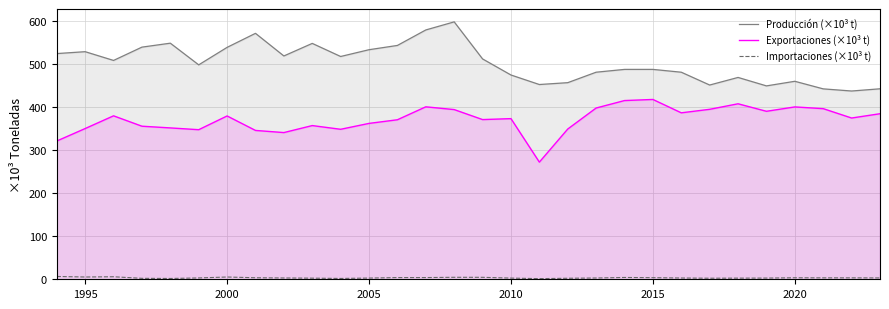

Is it true that Exportaciones (×10³ t) equals 660.4 at 2020?

False